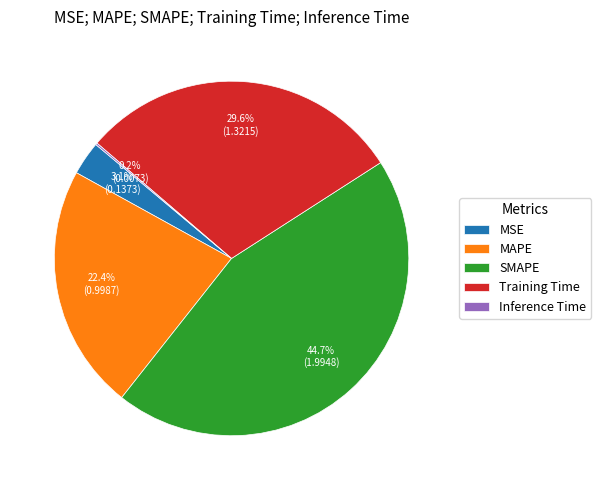

What percentage is NOT represented by MAPE?

77.6%